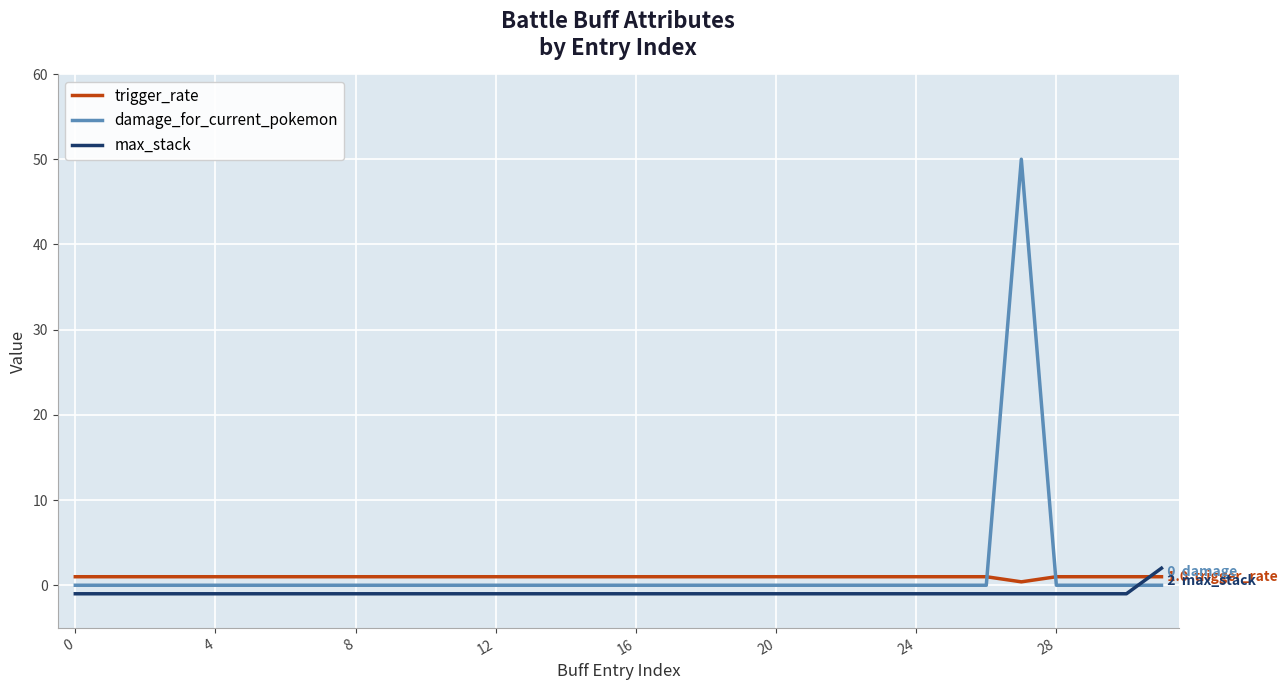

What is the minimum value shown in the chart?

-1.0